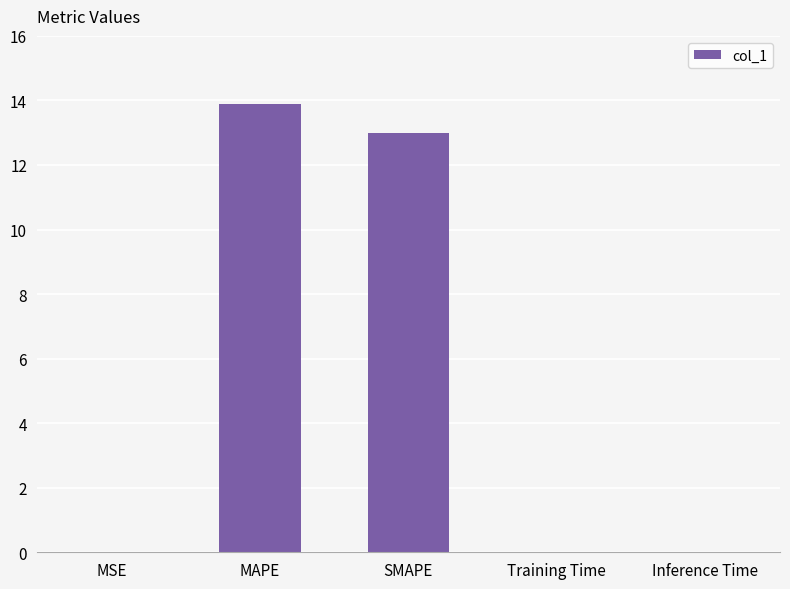

True or false: the data shows 13.0 at SMAPE.

True